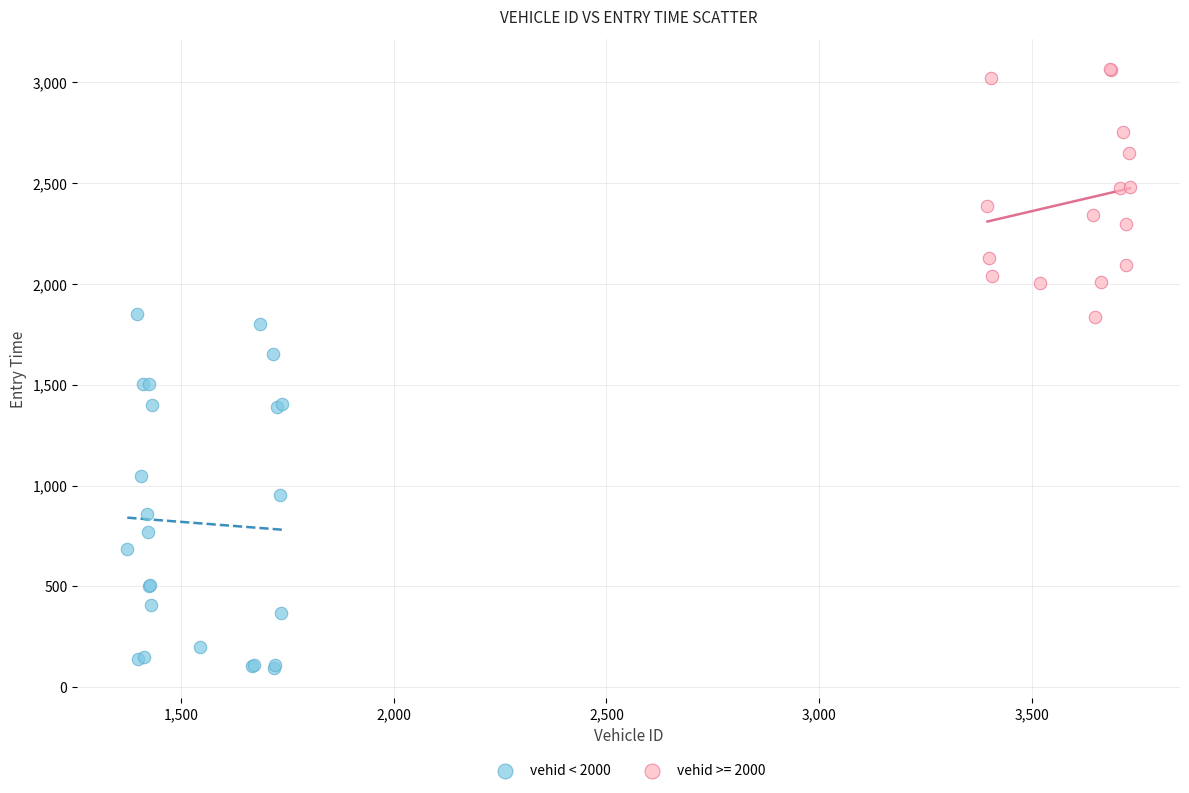

Which series contains the lowest Y value?

vehid < 2000